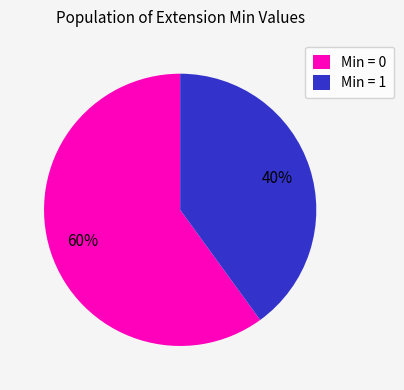

What is the smallest slice in the pie chart?

Min = 1